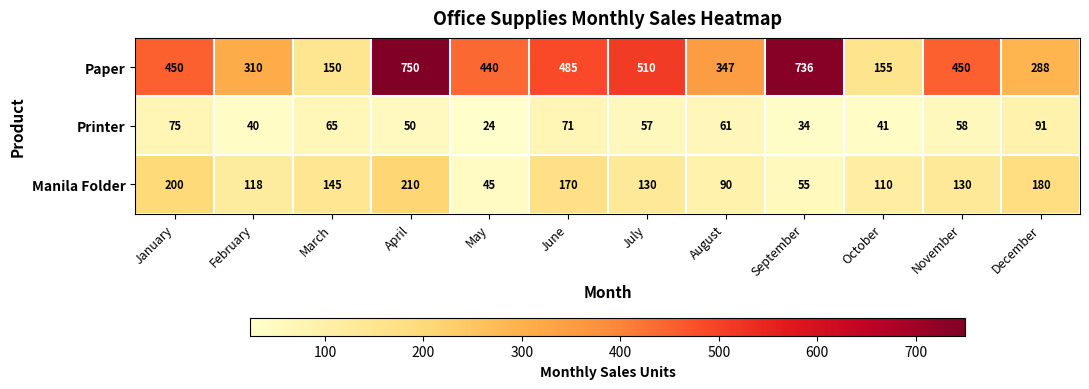

How many categories are shown in the chart?

12